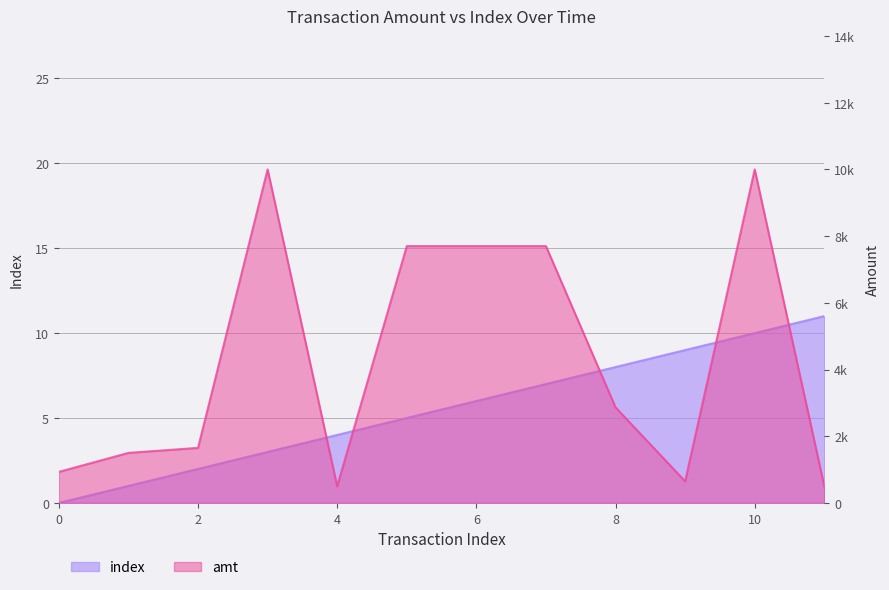

What is the difference between the maximum and minimum values in the amt series?

9501